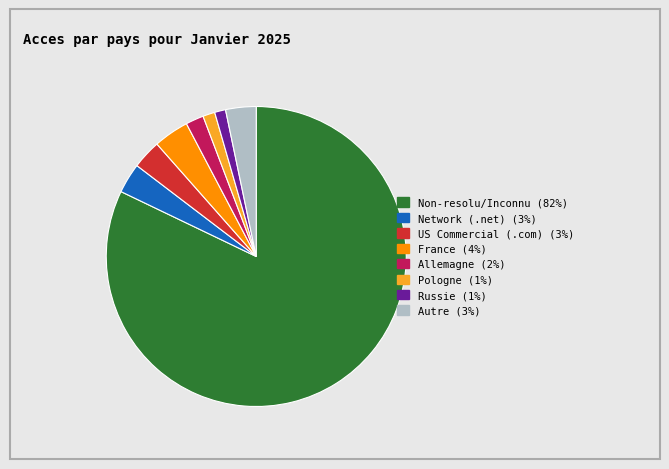

Is there a majority slice in this chart?

Yes